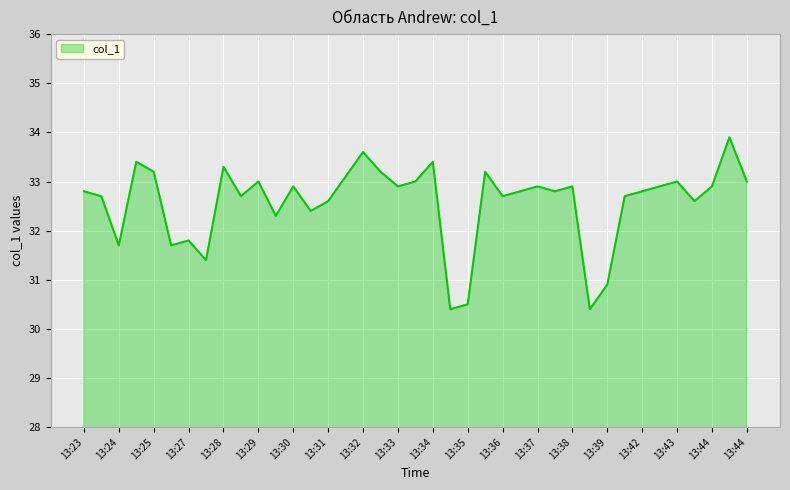

What is the difference between the maximum and minimum values?

3.5